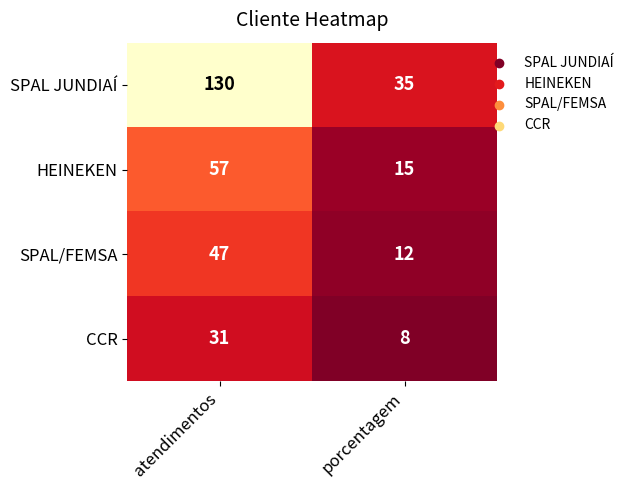

Which series has the largest total across all categories?

SPAL JUNDIAÍ